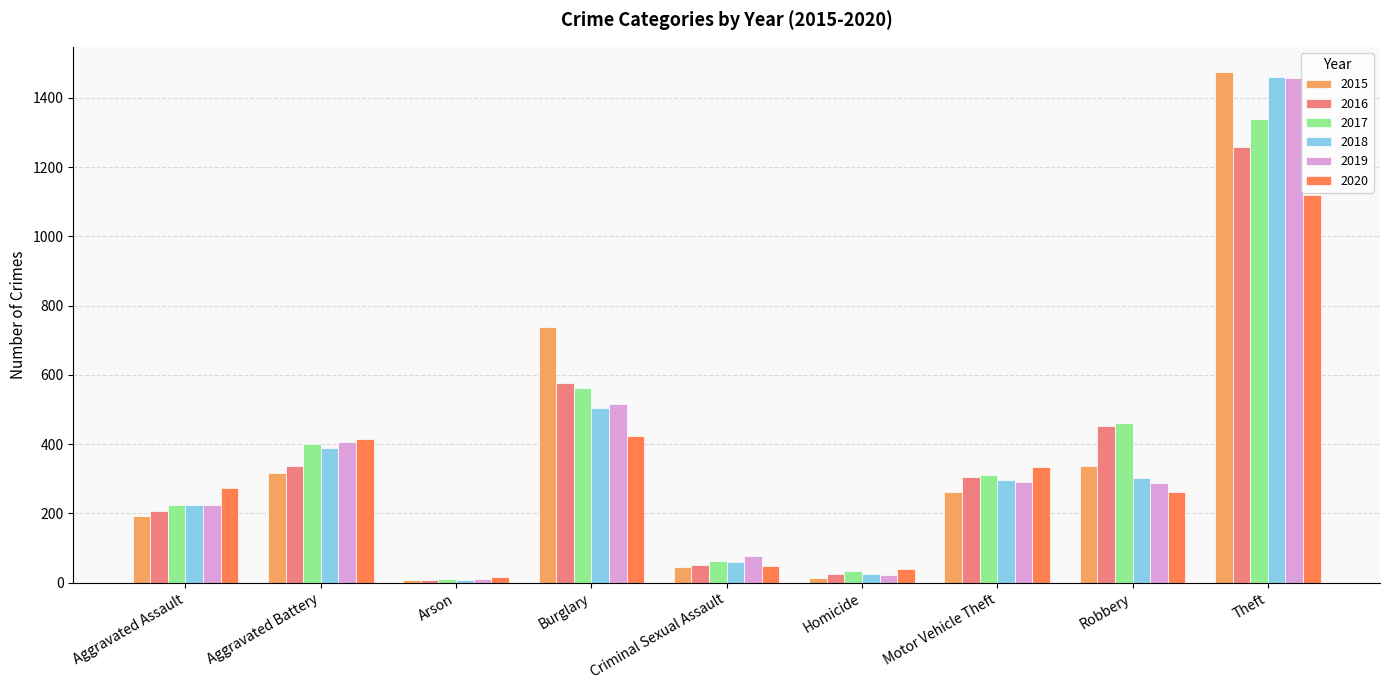

What is the total value across all series at Arson?

62